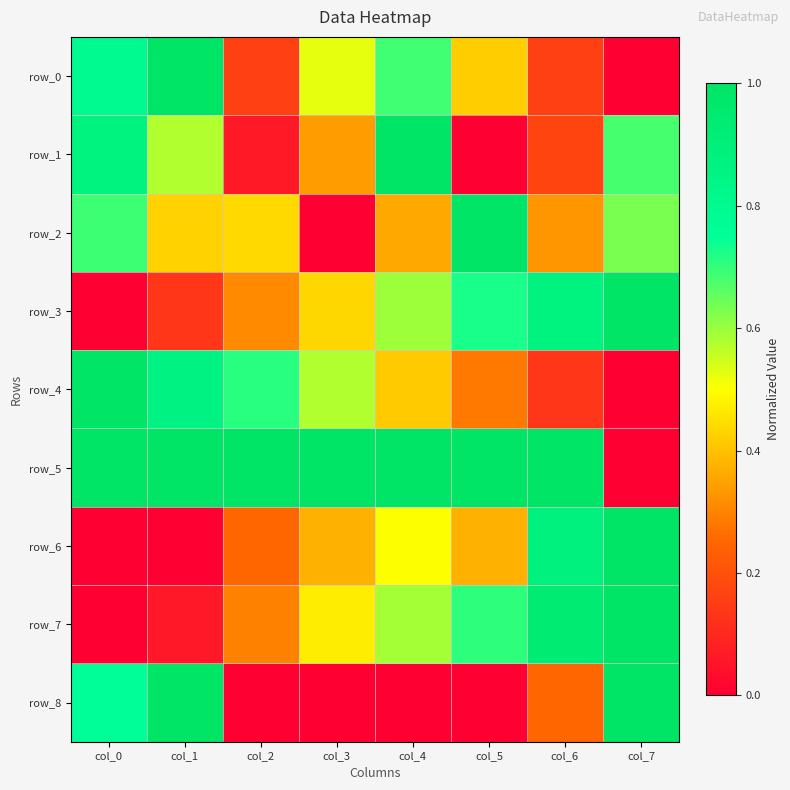

Which series has the largest total across all categories?

row_5